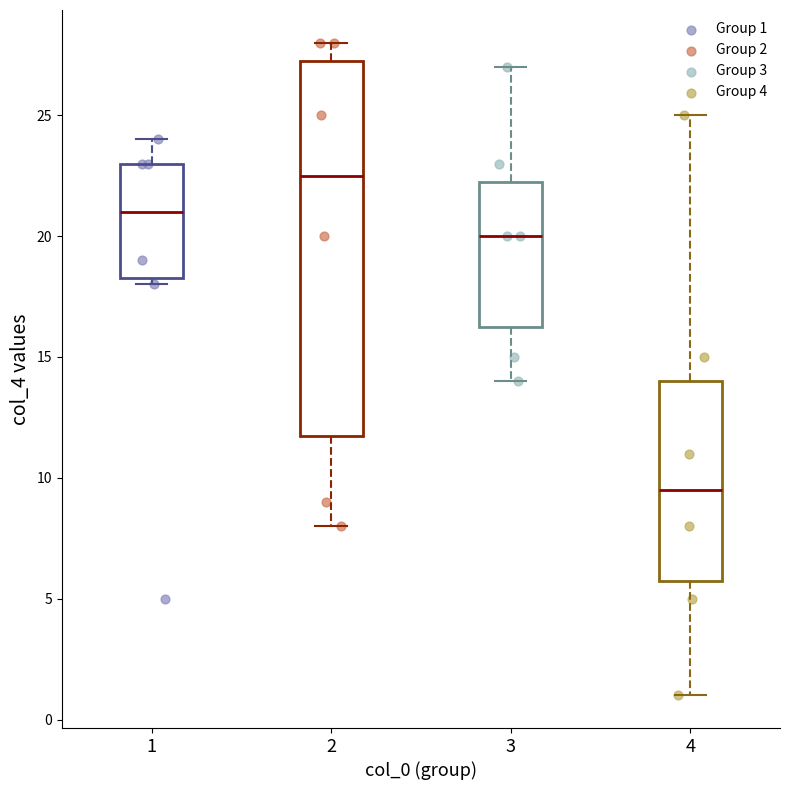

Which box has the lowest median line?

4